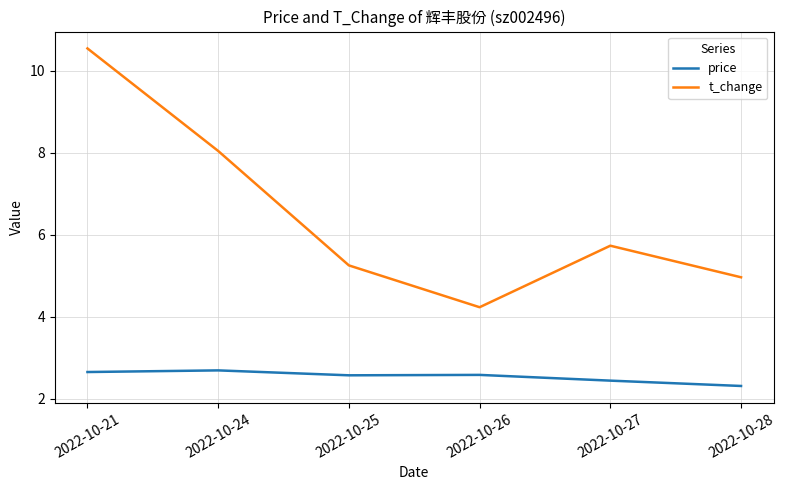

Where is t_change nearest to the value 7?

2022-10-24